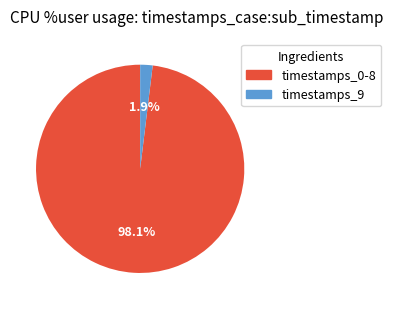

Does any single category account for the majority?

Yes